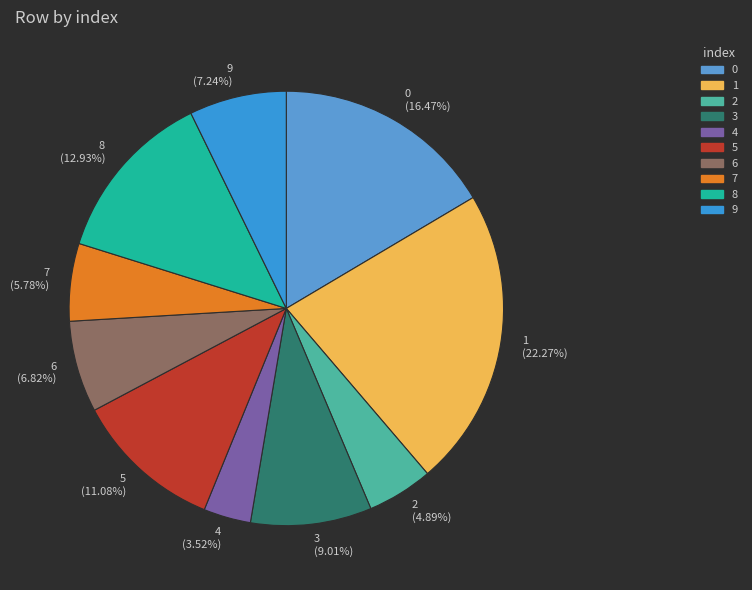

Combined, do 4 and 7 account for over 50%?

No